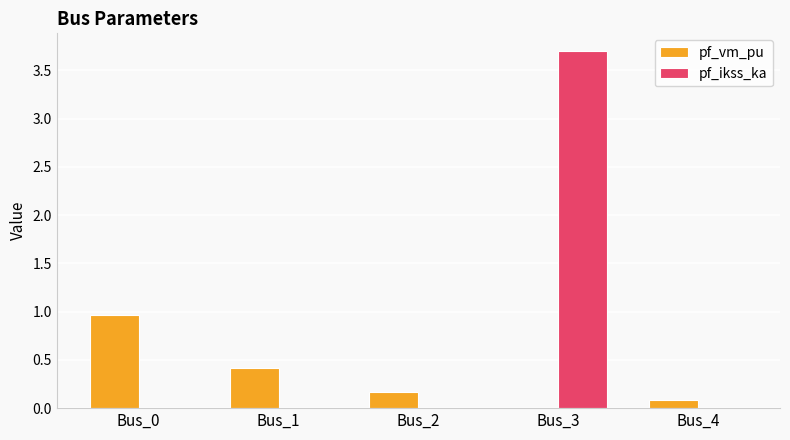

Which series has the largest total across all categories?

pf_ikss_ka